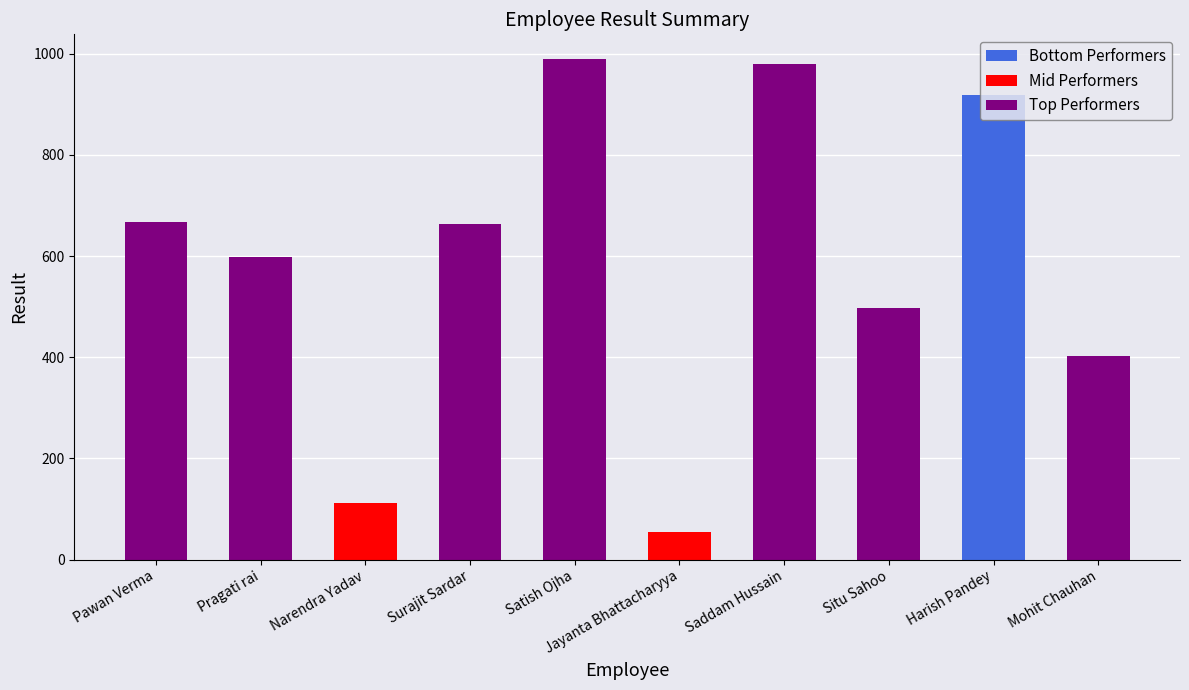

What is the label of the 5th bar from the right?

Jayanta Bhattacharyya